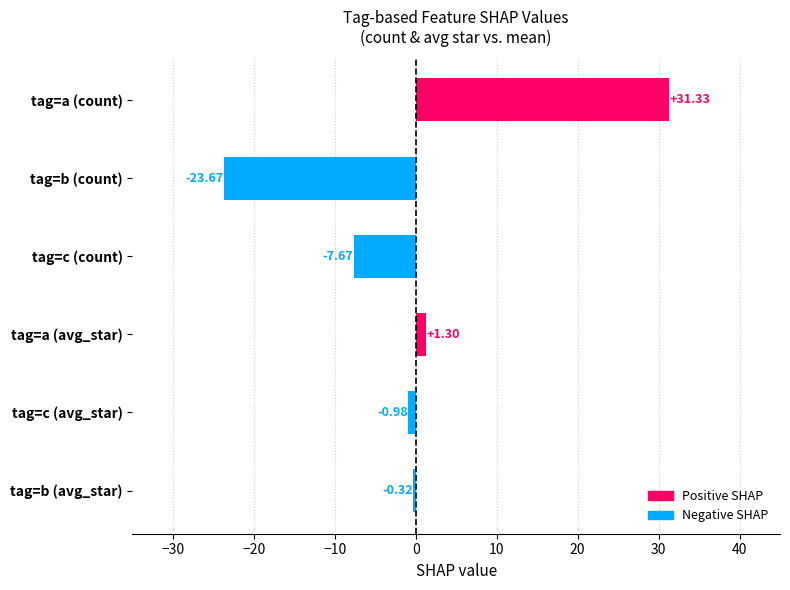

What is the change in value from tag=c (avg_star) to tag=a (avg_star)?

+2.3